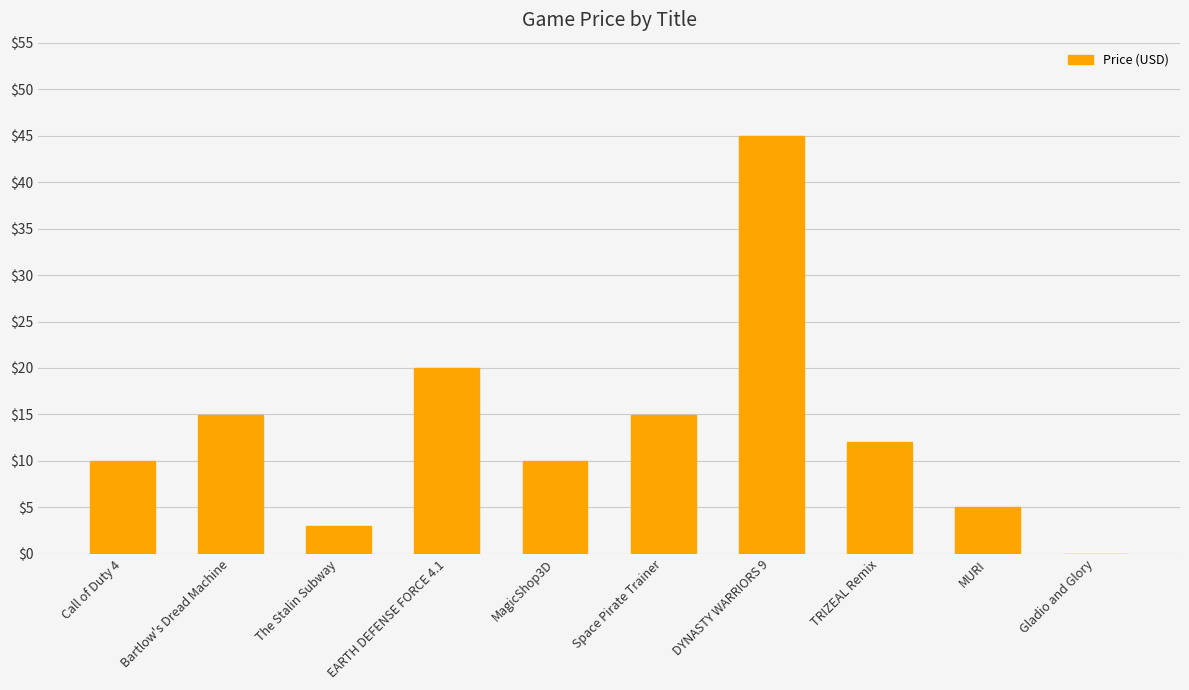

At which label is the value closest to 22?

EARTH DEFENSE FORCE 4.1